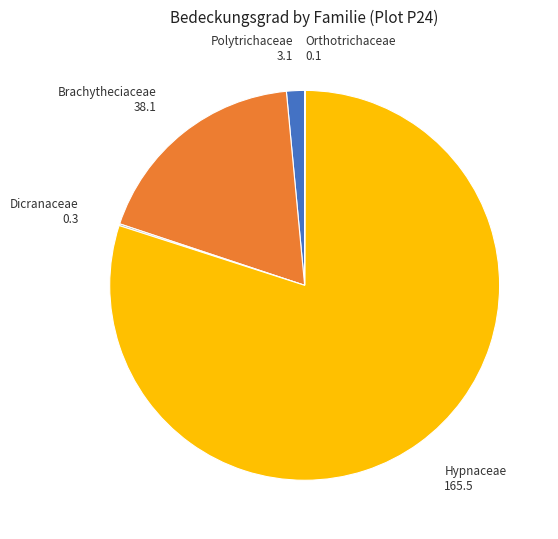

Does any single category account for the majority?

Yes